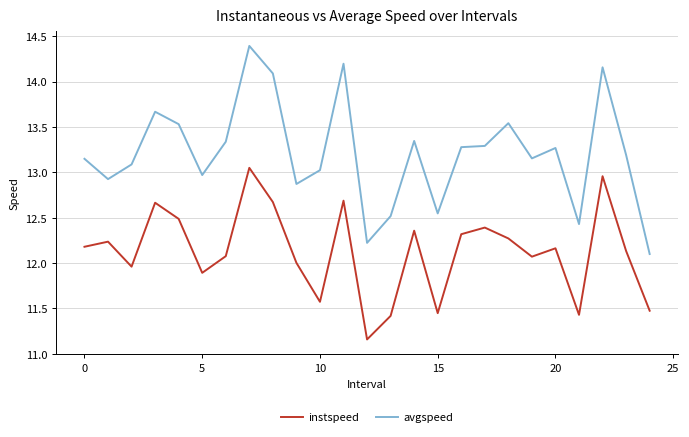

Which series has the largest range (max minus min)?

avgspeed